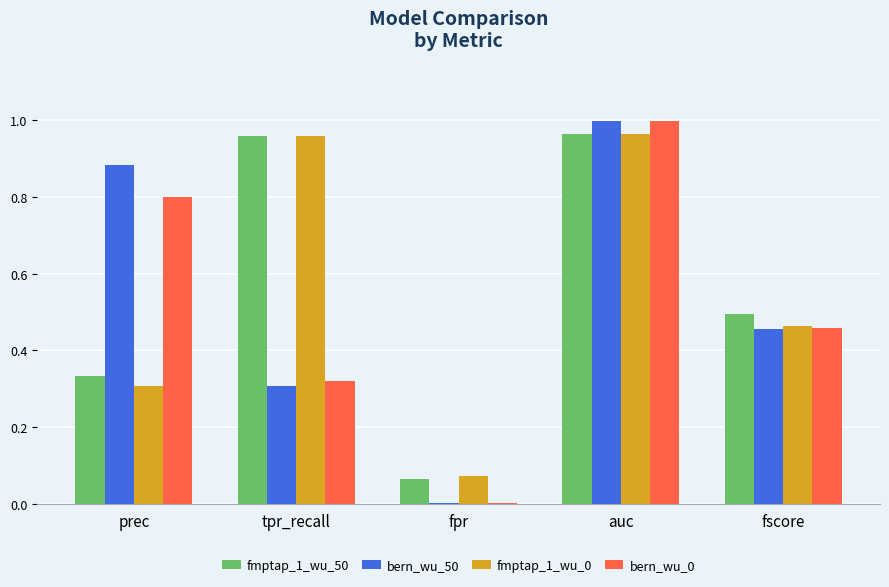

Between tpr_recall and auc, which series saw the biggest shift?

bern_wu_50